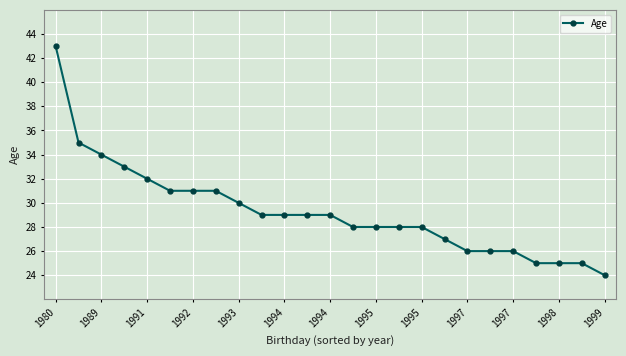

Reading right to left, transcribe all the data shown in this chart.

24	25	25	25	26	26	26	27	28	28	28	28	29	29	29	29	30	31	31	31	32	33	34	35	43